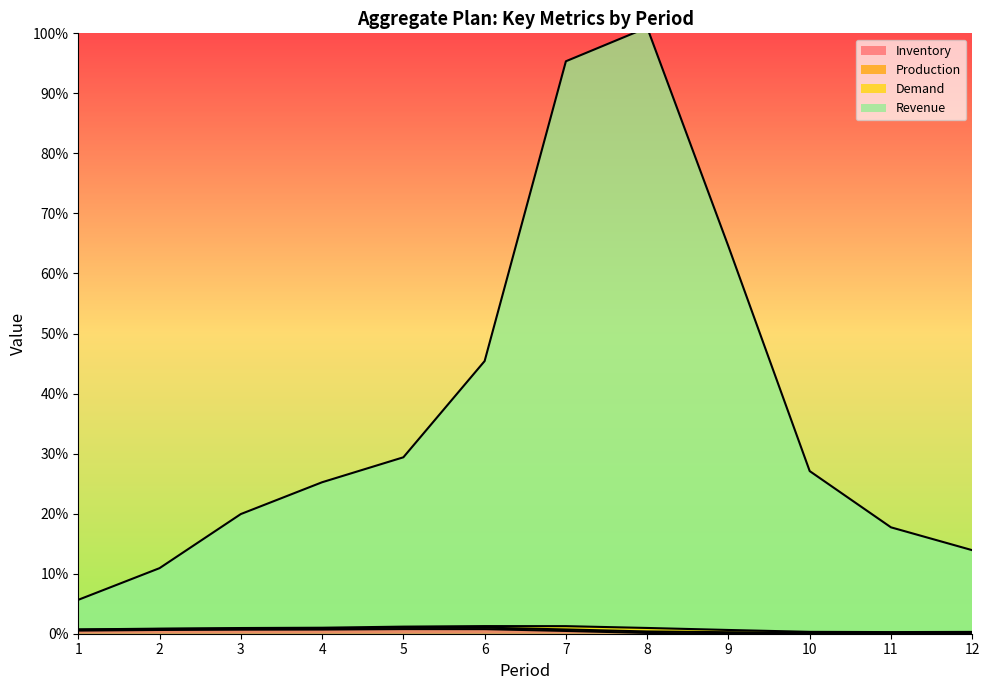

Rank the categories by Demand value from highest to lowest.

8, 7, 9, 6, 5, 10, 4, 3, 11, 12, 2, 1